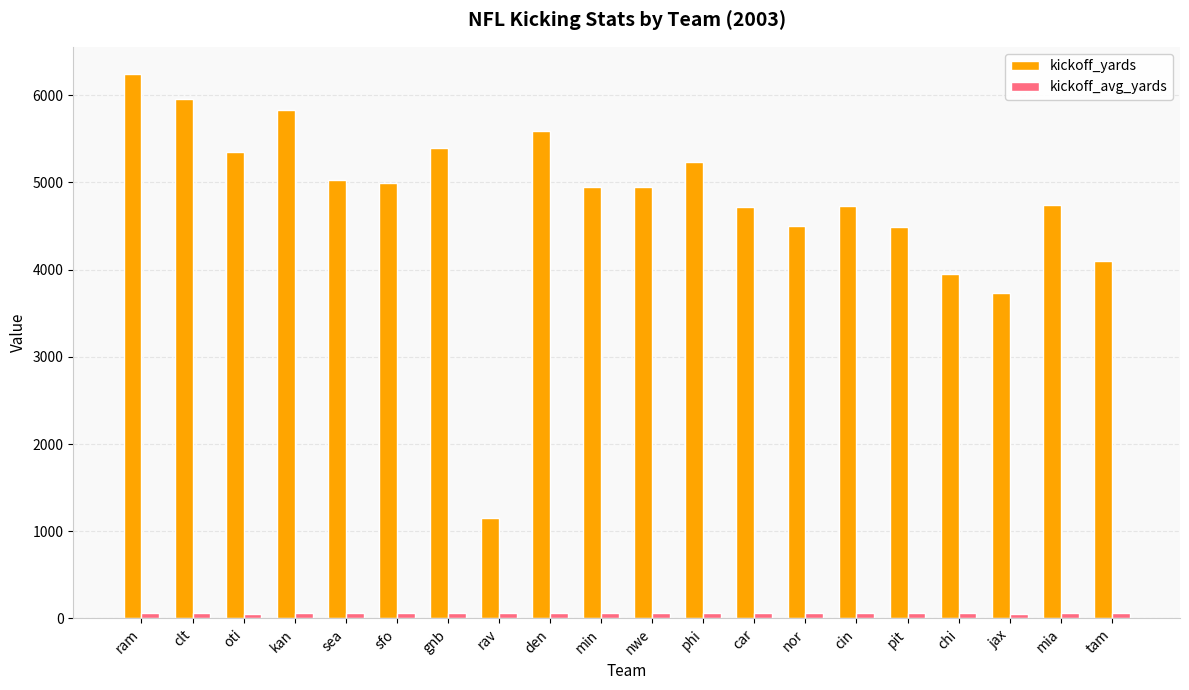

The kickoff_yards series shows 4719.0 at car. True or false?

True